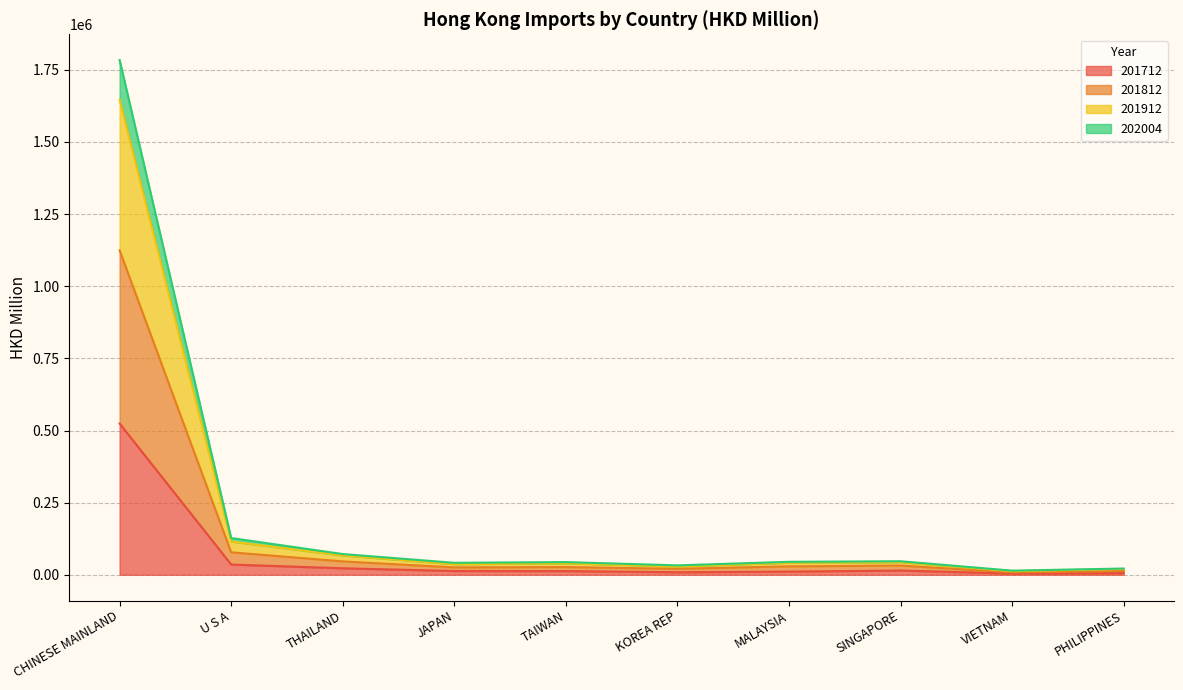

What is the value of the 201712 point at the 6th from the left?

8814.3